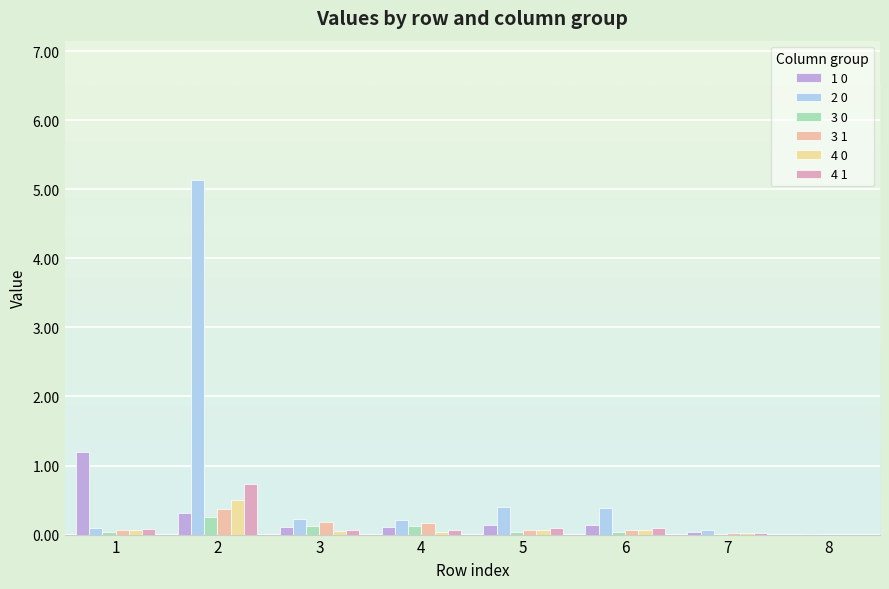

Are the bars horizontal?

No